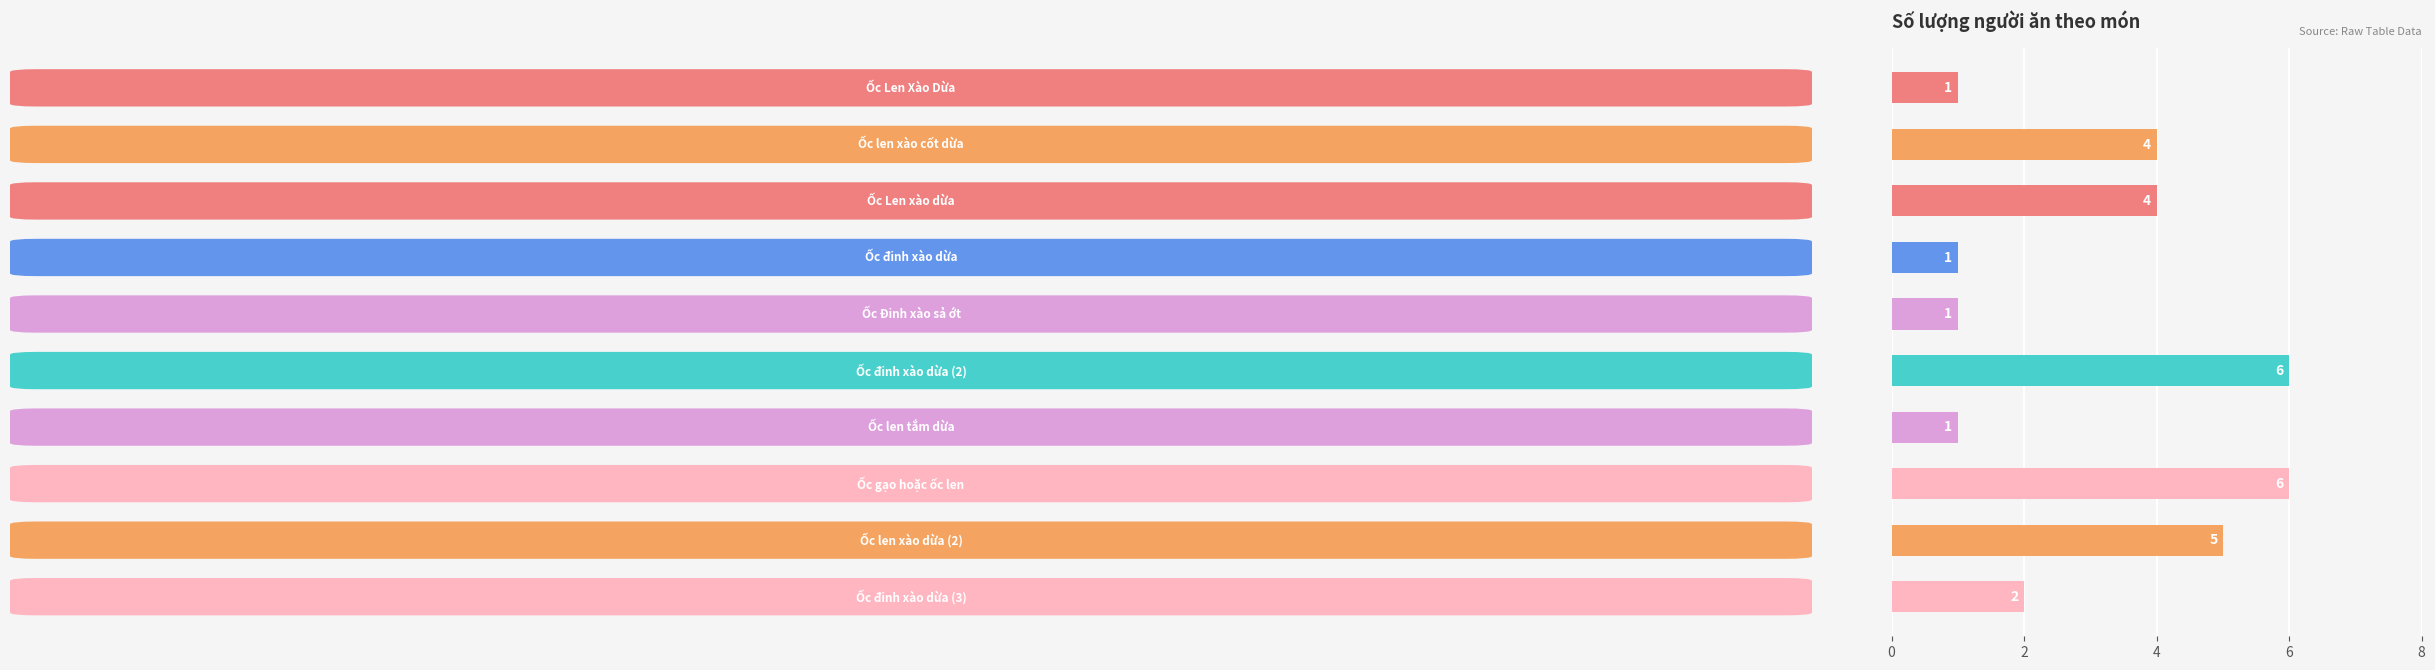

What is the value of the 7th bar from the top?

1